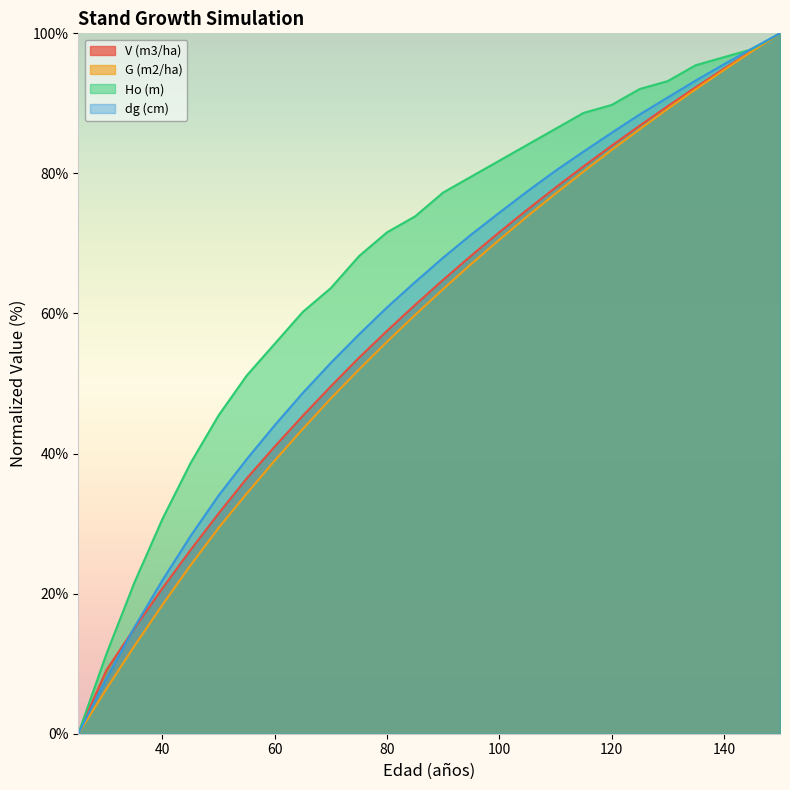

At 45, list the series in order from smallest to largest.

G (m2/ha), V (m3/ha), dg (cm), Ho (m)